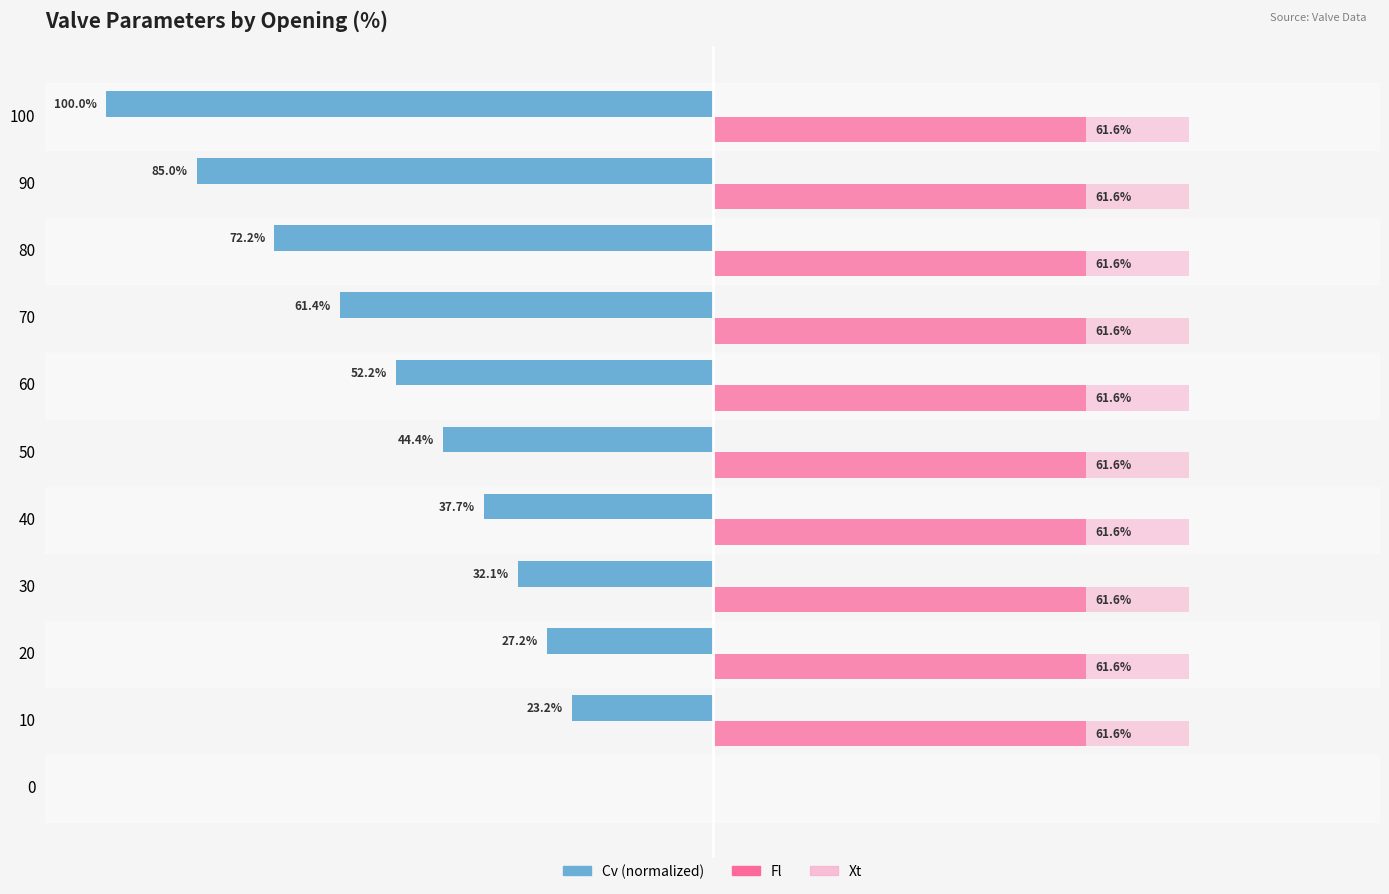

What is the value of the Xt bar at the 7th from the left?

78.5